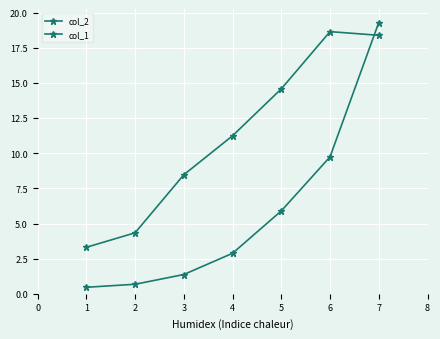

The value of col_1 at 5 is 12.9. True or false?

False